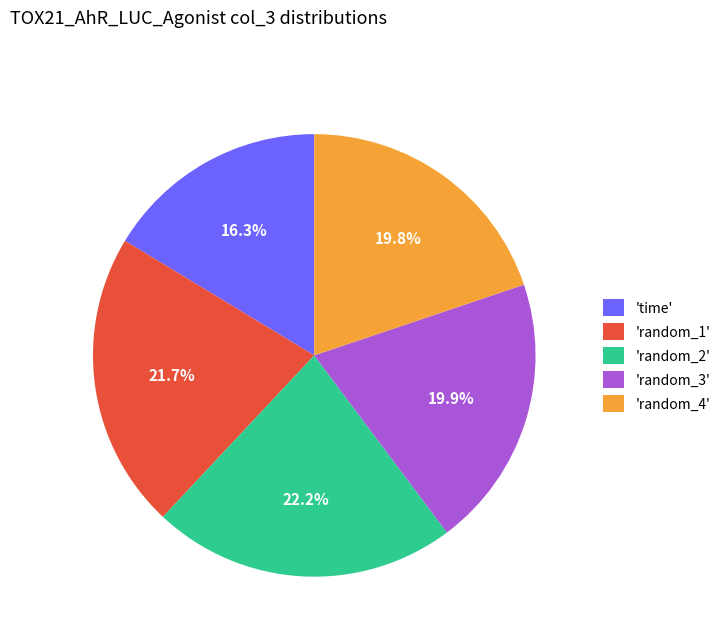

Which category has the smallest portion of the pie?

'time'